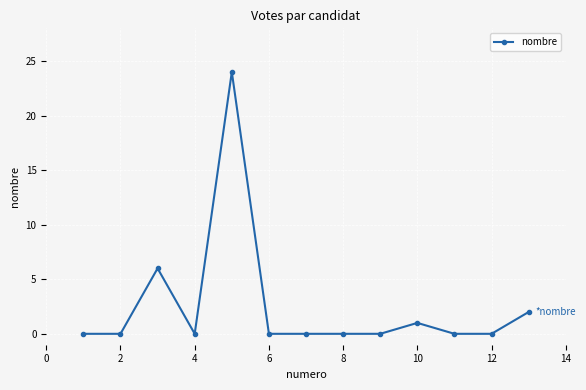

How many lines are shown in the chart?

1